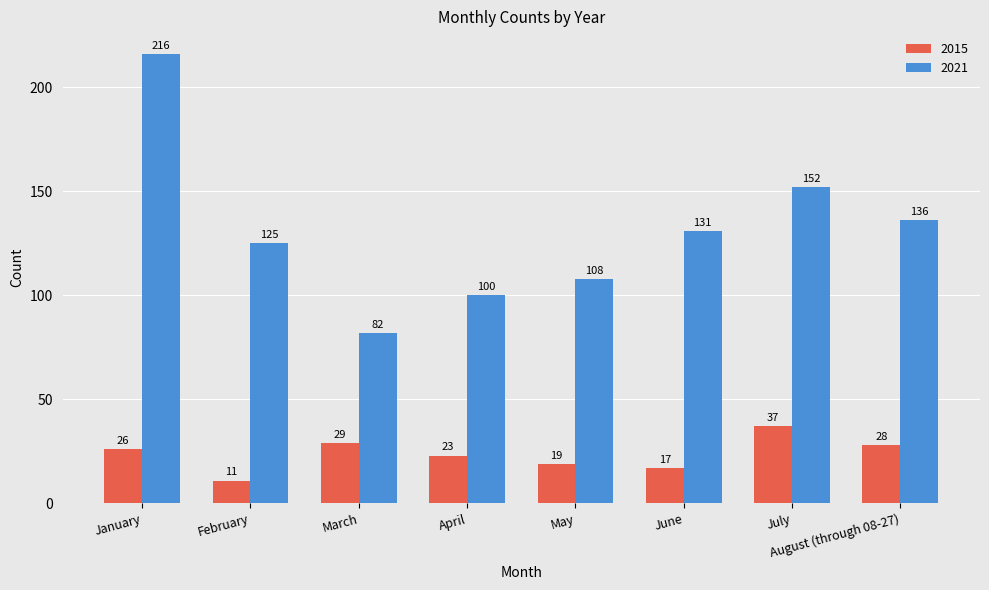

What is the spread (max minus min) of values at August (through 08-27)?

108